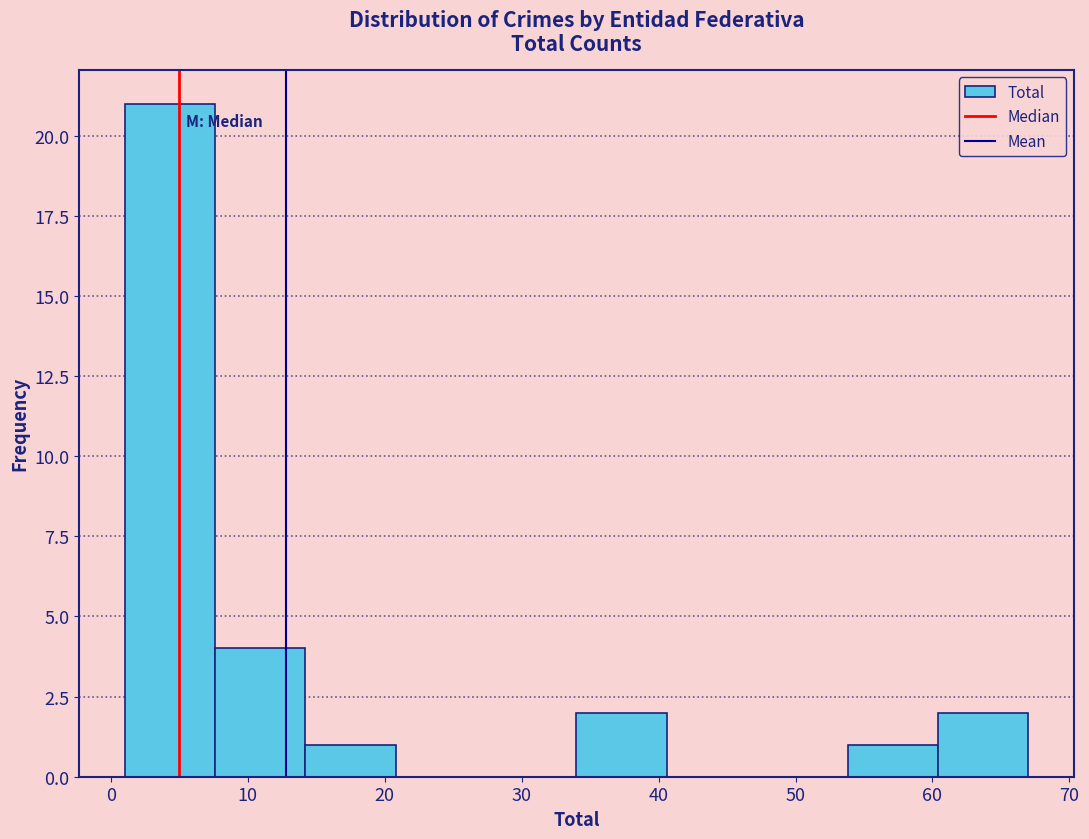

Reading left to right, list every bar in this chart as the range it spans on the x-axis followed by its height. Neither the bar edges nor the heights are printed on the chart, so give them approximately, as read against the axes.

1.0 to 7.6: 21
7.6 to 14.2: 4
14.2 to 20.8: 1
20.8 to 27.4: 0
27.4 to 34.0: 0
34.0 to 40.6: 2
40.6 to 47.2: 0
47.2 to 53.8: 0
53.8 to 60.4: 1
60.4 to 67.0: 2